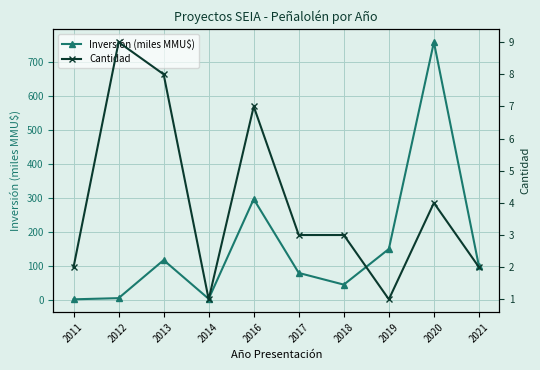

At which label does Inversión (miles MMU$) reach its peak?

2020